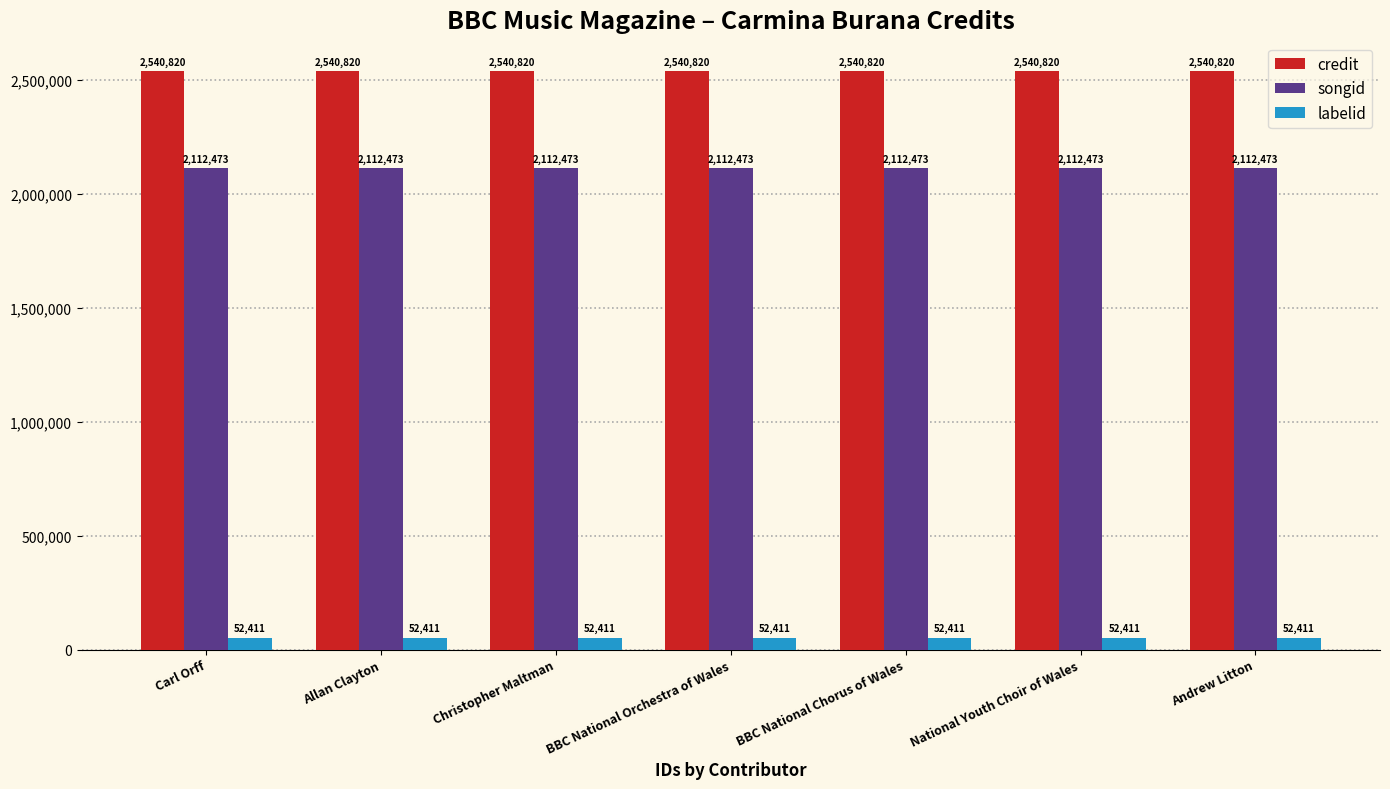

The labelid series shows 52411 at Christopher Maltman. True or false?

True